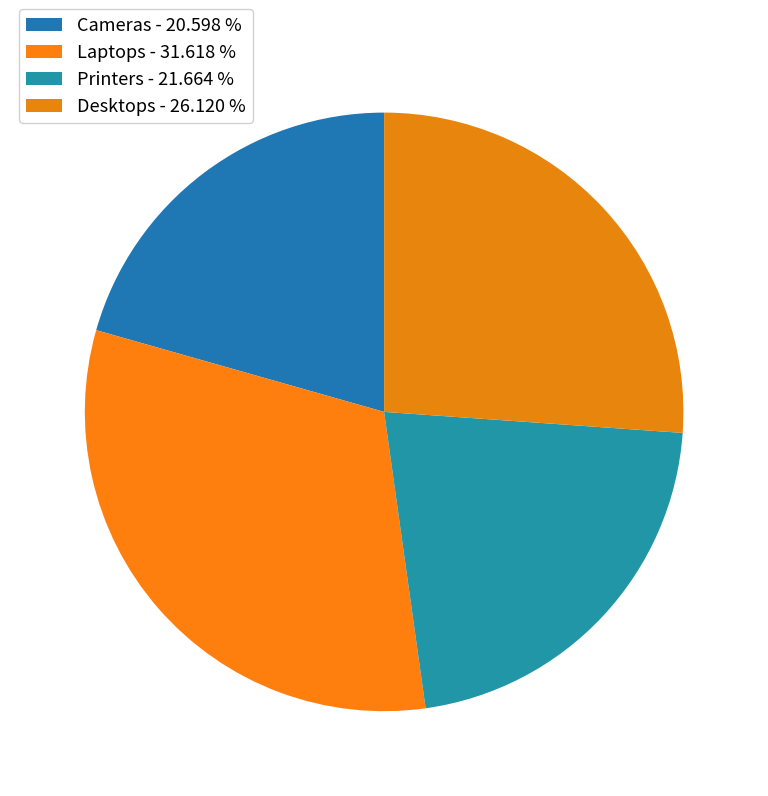

What percentage is the Printers slice, to the nearest percent?

22%